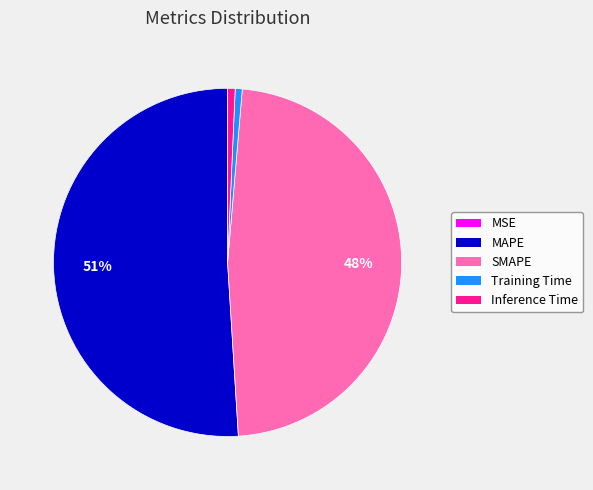

Is there a majority slice in this chart?

Yes